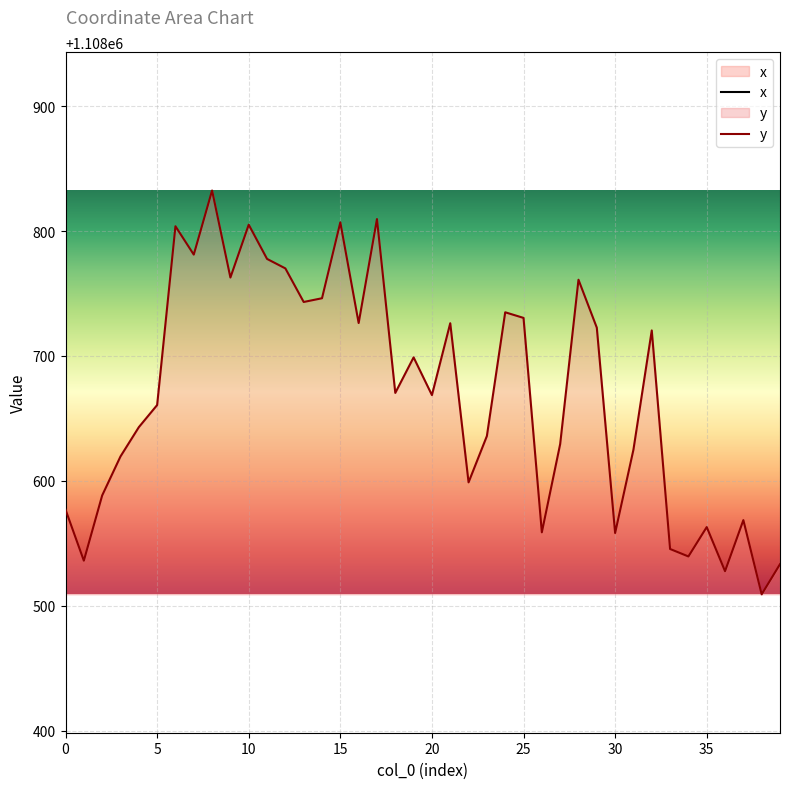

True or false: y and x cross at least once.

False